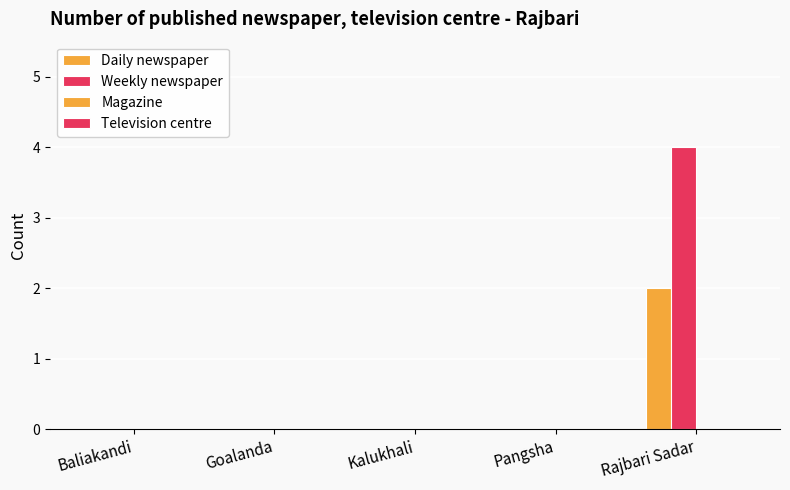

Reading left to right, what are all the values shown in this chart?

Daily newspaper: 0	0	0	0	2
Weekly newspaper: 0	0	0	0	4
Magazine: 0	0	0	0	0
Television centre: 0	0	0	0	0